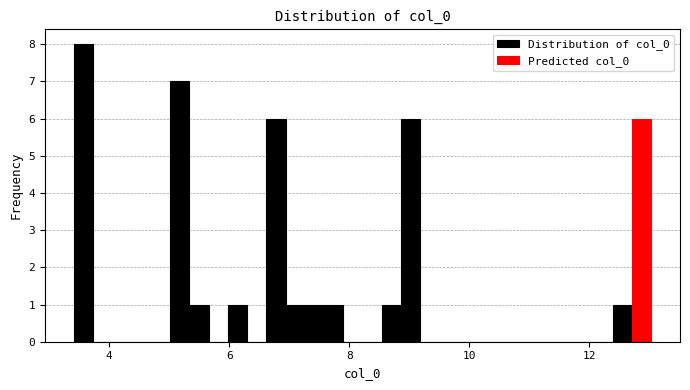

Around what value on the x-axis is the tallest bar? Give the approximate position of its centre, as read against the axis.

3.6